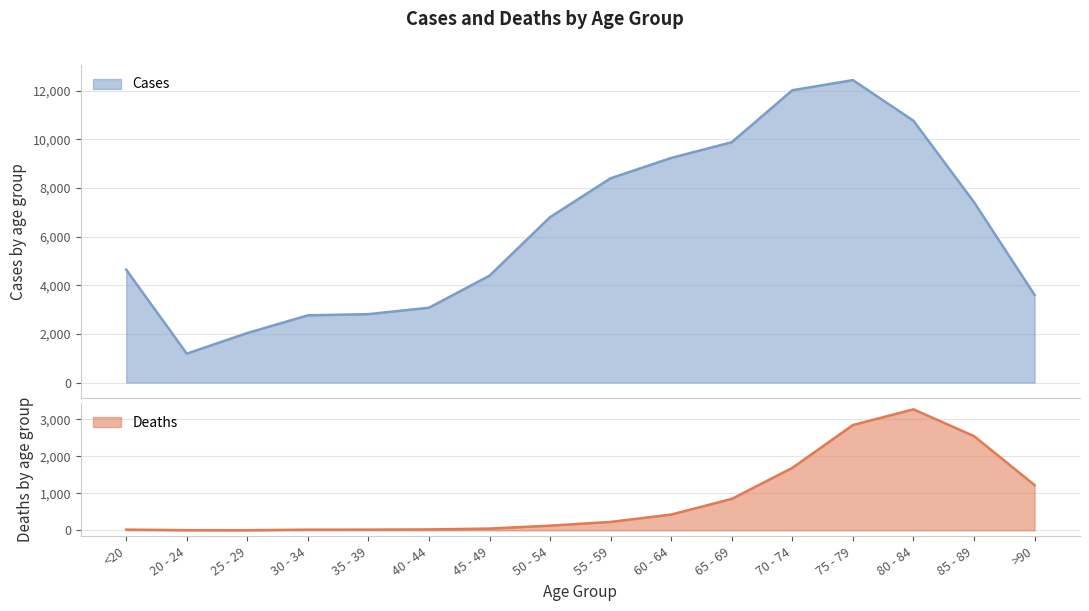

Reading left to right, list all the values displayed in this chart.

Deaths: <20=18	20 - 24=4	25 - 29=3	30 - 34=17	35 - 39=18	40 - 44=24	45 - 49=47	50 - 54=126	55 - 59=227	60 - 64=426	65 - 69=850	70 - 74=1690	75 - 79=2848	80 - 84=3273	85 - 89=2548	>90=1224
Cases: <20=4641	20 - 24=1191	25 - 29=2038	30 - 34=2765	35 - 39=2814	40 - 44=3078	45 - 49=4396	50 - 54=6803	55 - 59=8400	60 - 64=9236	65 - 69=9883	70 - 74=12018	75 - 79=12434	80 - 84=10764	85 - 89=7417	>90=3604